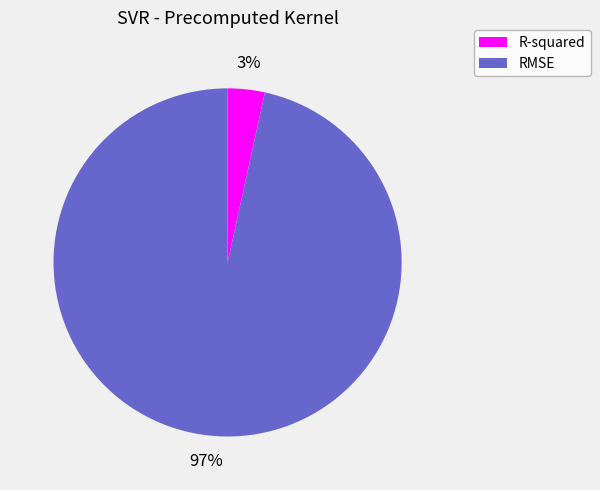

How many segments does this pie chart have?

2